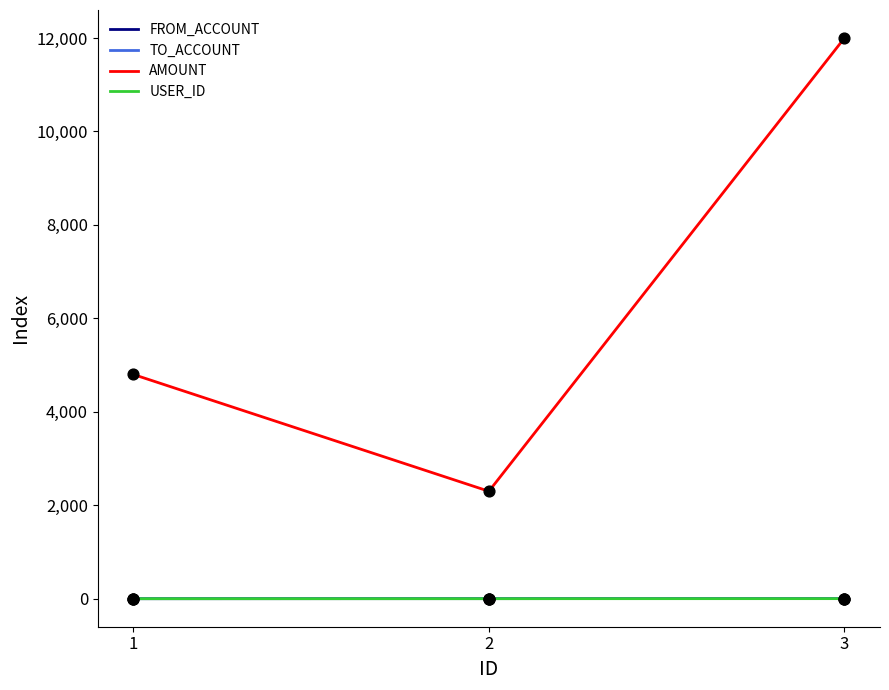

Which series has the largest range (max minus min)?

AMOUNT